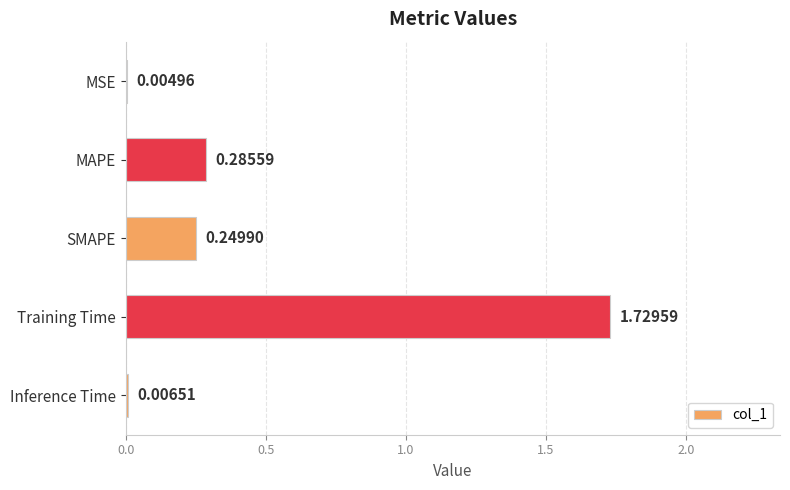

Which has a higher value, MSE or Training Time?

Training Time